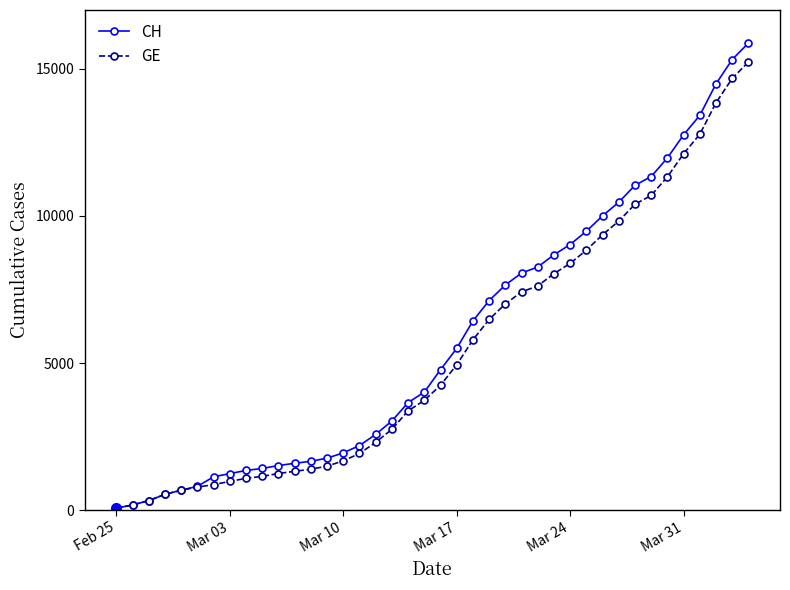

Which series has the largest range (max minus min)?

CH